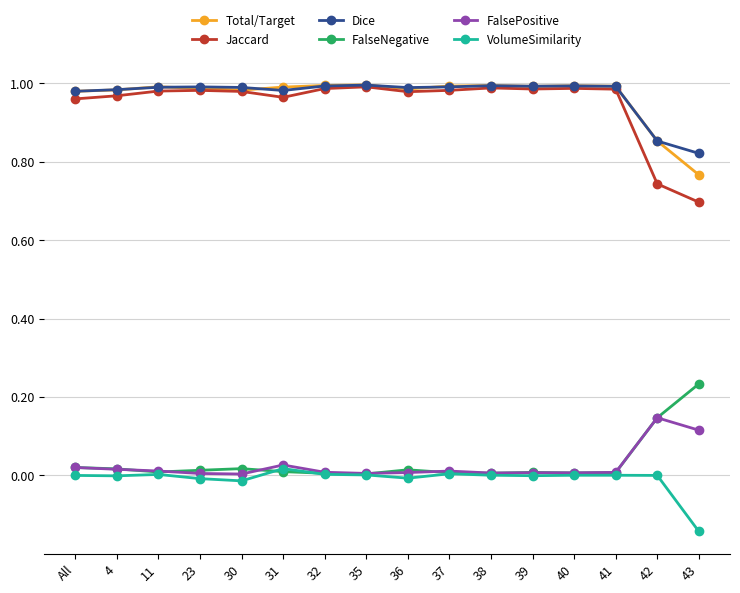

True or false: Jaccard has more than 0 interior local peaks.

True